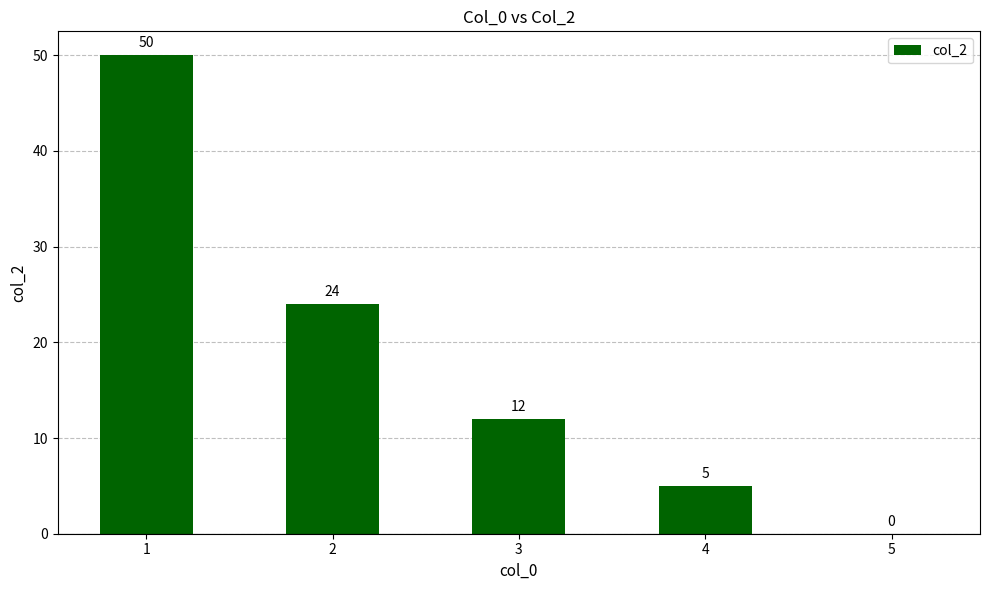

What is the greatest value displayed?

50